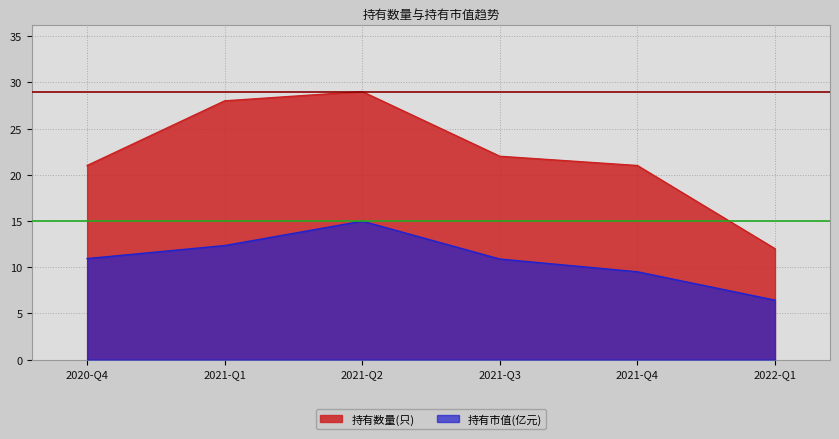

Reading left to right, transcribe all the data shown in this chart.

持有市值(亿元): 2022-Q1=6.4	2021-Q4=9.5	2021-Q3=10.9	2021-Q2=15.0	2021-Q1=12.3	2020-Q4=10.9
持有数量(只): 2022-Q1=12.0	2021-Q4=21.0	2021-Q3=22.0	2021-Q2=29.0	2021-Q1=28.0	2020-Q4=21.0